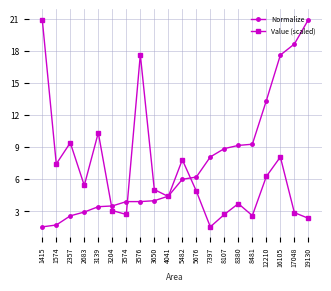

Which series has the largest total across all categories?

Normalize